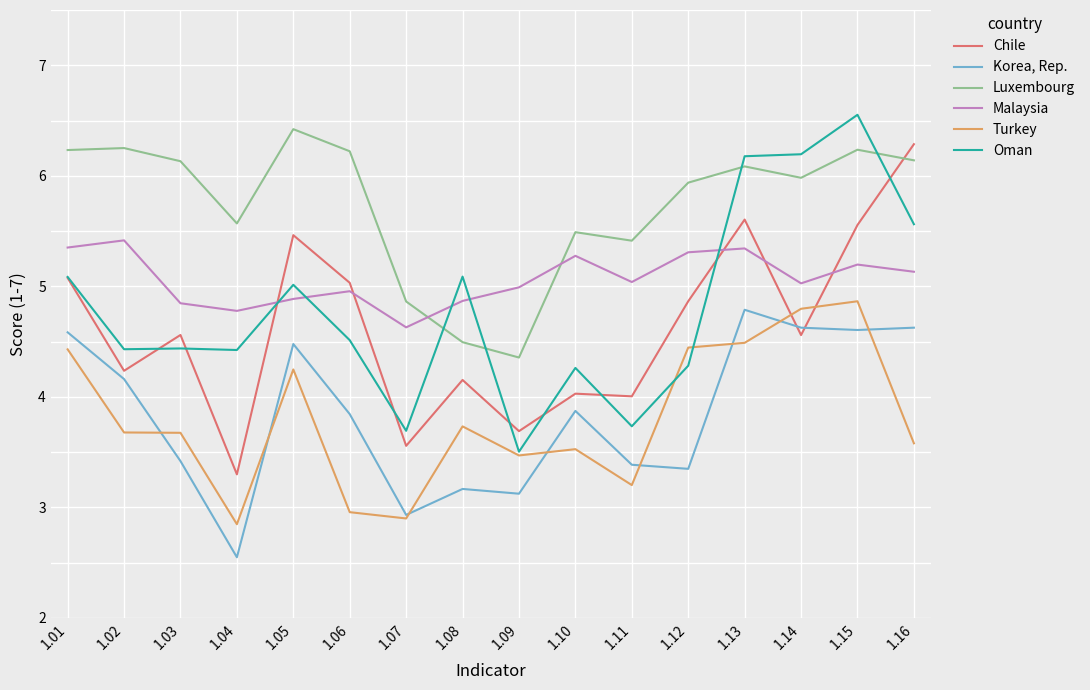

List the series in order of their peak value, lowest first.

Korea, Rep., Turkey, Malaysia, Chile, Luxembourg, Oman